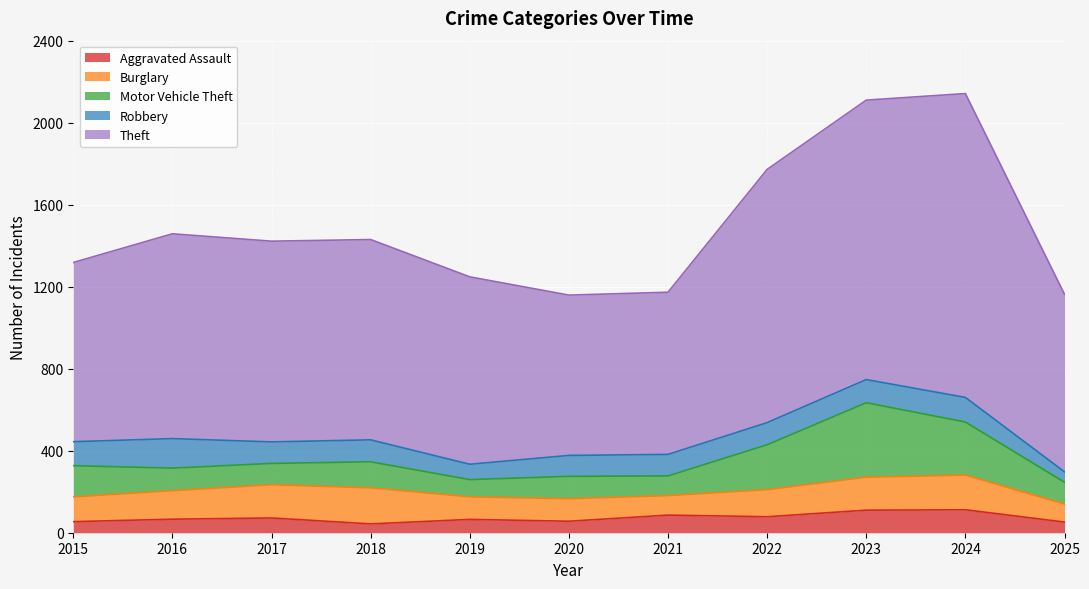

Is the value of Robbery at 2024 greater than the value of Motor Vehicle Theft at 2018?

No